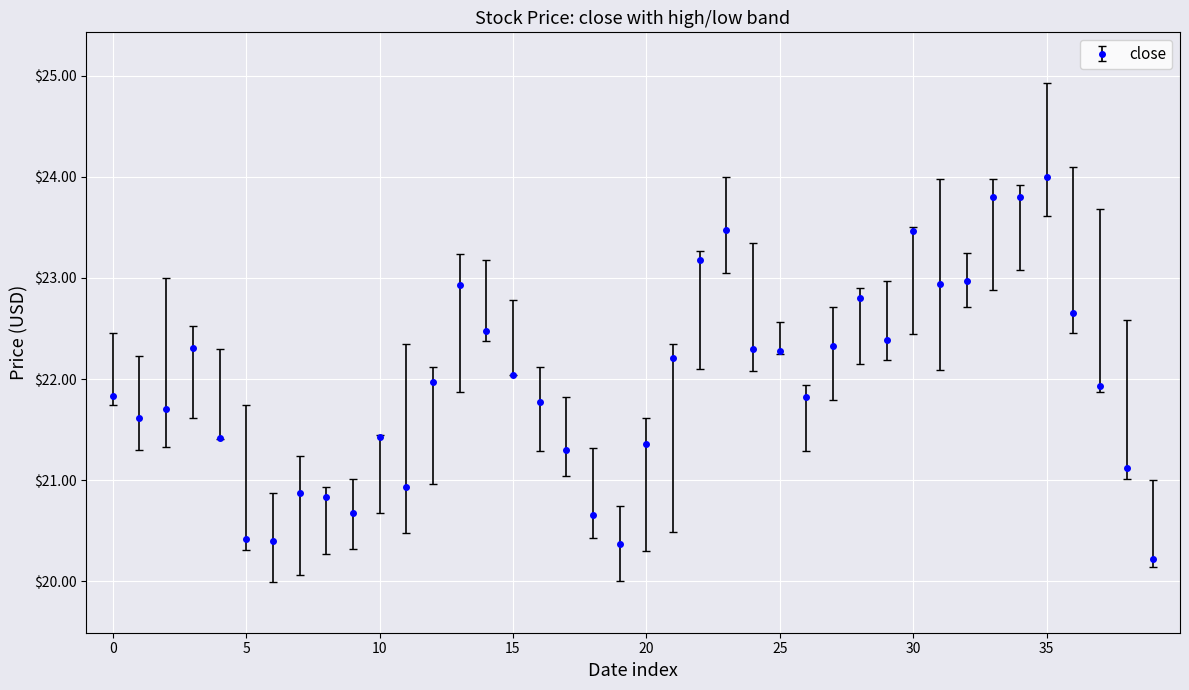

What is the sum of all values?

879.0